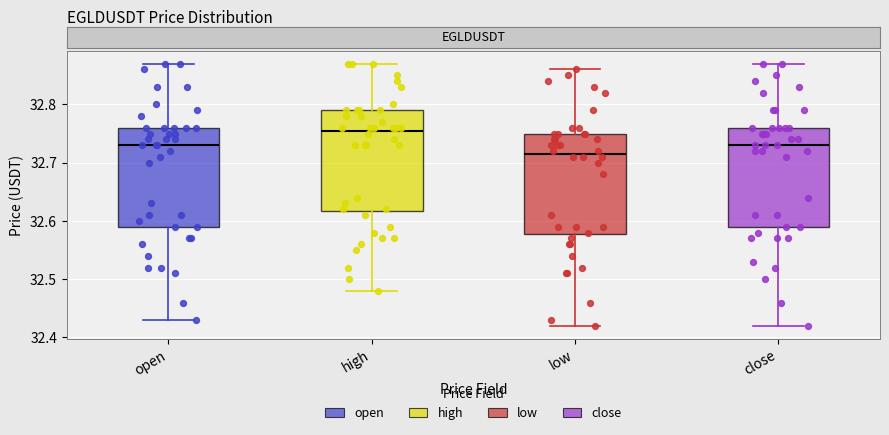

Reading left to right, transcribe this box plot: for each box, give where its median line is, the range the box spans, and where its two whiskers end, as read against the y-axis. The values are not printed on the chart, so give them approximately, as read against the axis.

open: median 32.73, box 32.59 to 32.76, whiskers 32.43 to 32.87
high: median 32.76, box 32.62 to 32.79, whiskers 32.48 to 32.87
low: median 32.72, box 32.58 to 32.75, whiskers 32.42 to 32.86
close: median 32.73, box 32.59 to 32.76, whiskers 32.42 to 32.87